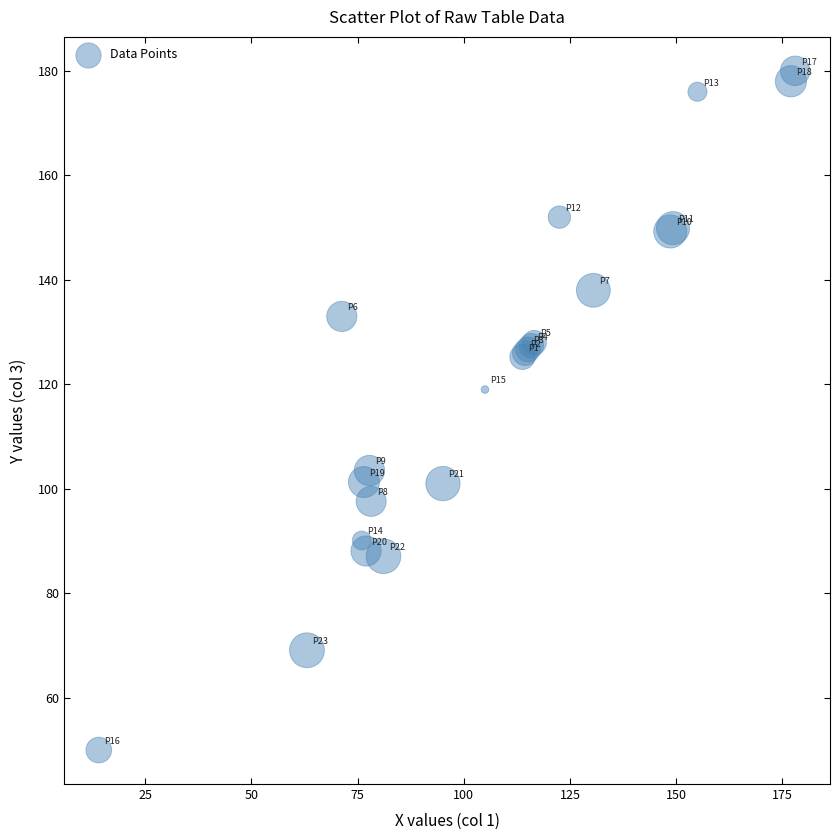

What Y value in the scatter plot is closest to 115?

119.0